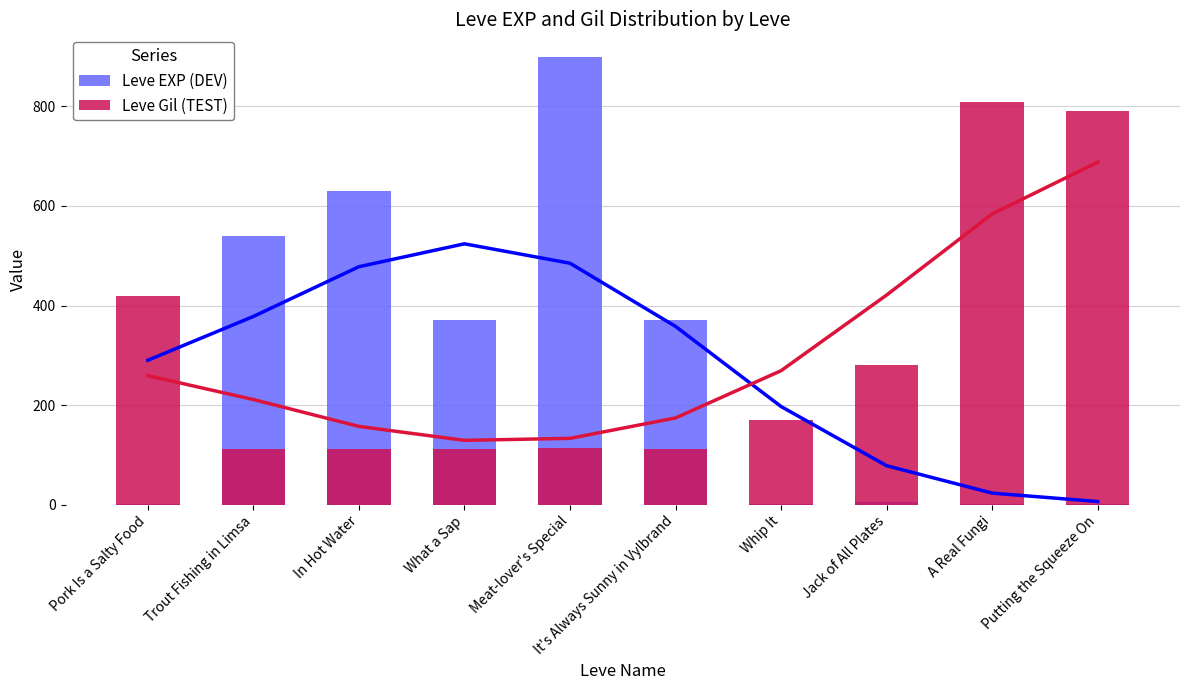

Read the Leve Gil (TEST) value at Pork Is a Salty Food.

420